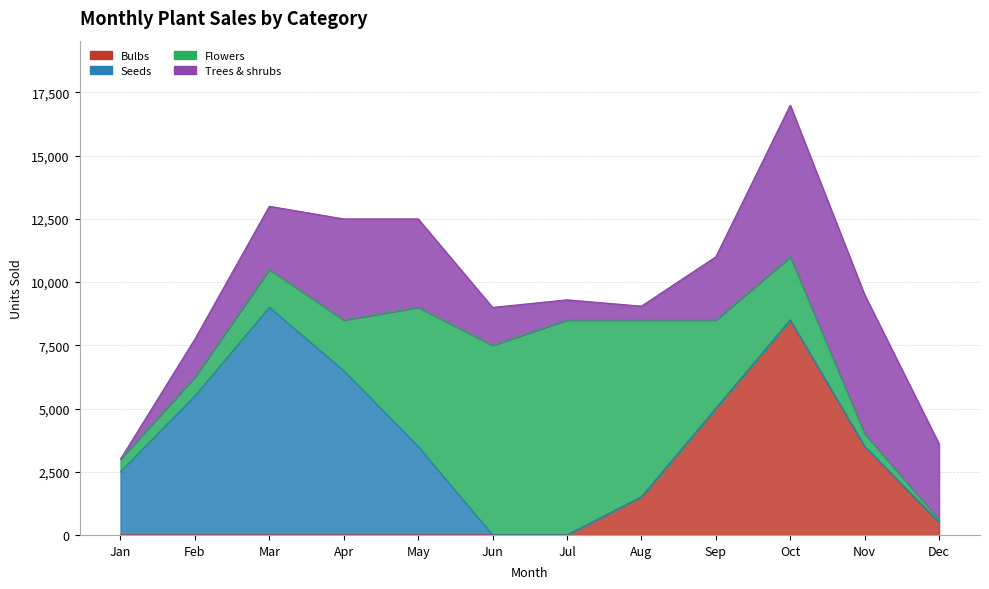

What is the difference between the maximum and minimum values in the Bulbs series?

8500